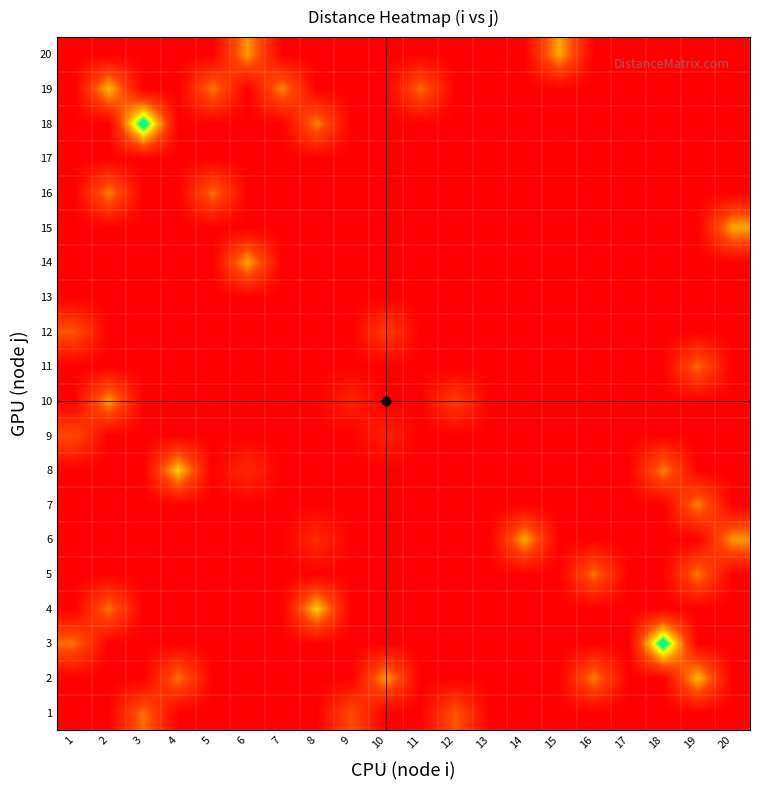

Reading left to right, extract all data points from this chart.

1: 1=0.0	2=0.0	3=273.1	4=0.0	5=0.0	6=0.0	7=0.0	8=0.0	9=220.0	10=0.0	11=0.0	12=237.7	13=0.0	14=0.0	15=0.0	16=0.0	17=0.0	18=0.0	19=0.0	20=0.0
2: 1=0.0	2=0.0	3=0.0	4=278.6	5=0.0	6=0.0	7=0.0	8=0.0	9=0.0	10=337.2	11=0.0	12=0.0	13=0.0	14=0.0	15=0.0	16=295.5	17=0.0	18=0.0	19=380.8	20=0.0
3: 1=273.1	2=0.0	3=0.0	4=0.0	5=0.0	6=0.0	7=0.0	8=0.0	9=0.0	10=0.0	11=0.0	12=0.0	13=0.0	14=0.0	15=0.0	16=0.0	17=0.0	18=627.9	19=0.0	20=0.0
4: 1=0.0	2=278.6	3=0.0	4=0.0	5=0.0	6=0.0	7=0.0	8=408.6	9=0.0	10=0.0	11=0.0	12=0.0	13=0.0	14=0.0	15=0.0	16=0.0	17=0.0	18=0.0	19=0.0	20=0.0
5: 1=0.0	2=0.0	3=0.0	4=0.0	5=0.0	6=0.0	7=0.0	8=0.0	9=0.0	10=0.0	11=0.0	12=0.0	13=0.0	14=0.0	15=0.0	16=272.1	17=0.0	18=0.0	19=289.2	20=0.0
6: 1=0.0	2=0.0	3=0.0	4=0.0	5=0.0	6=0.0	7=0.0	8=128.9	9=0.0	10=0.0	11=0.0	12=0.0	13=0.0	14=355.2	15=0.0	16=0.0	17=0.0	18=0.0	19=0.0	20=331.1
7: 1=0.0	2=0.0	3=0.0	4=0.0	5=0.0	6=0.0	7=0.0	8=0.0	9=0.0	10=0.0	11=0.0	12=0.0	13=0.0	14=0.0	15=0.0	16=0.0	17=0.0	18=0.0	19=302.0	20=0.0
8: 1=0.0	2=0.0	3=0.0	4=408.6	5=0.0	6=128.9	7=0.0	8=0.0	9=0.0	10=0.0	11=0.0	12=0.0	13=0.0	14=0.0	15=0.0	16=0.0	17=0.0	18=297.0	19=0.0	20=0.0
9: 1=220.0	2=0.0	3=0.0	4=0.0	5=0.0	6=0.0	7=0.0	8=0.0	9=0.0	10=99.0	11=0.0	12=0.0	13=0.0	14=0.0	15=0.0	16=0.0	17=0.0	18=0.0	19=0.0	20=0.0
10: 1=0.0	2=337.2	3=0.0	4=0.0	5=0.0	6=0.0	7=0.0	8=0.0	9=99.0	10=0.0	11=0.0	12=184.6	13=0.0	14=0.0	15=0.0	16=0.0	17=0.0	18=0.0	19=0.0	20=0.0
11: 1=0.0	2=0.0	3=0.0	4=0.0	5=0.0	6=0.0	7=0.0	8=0.0	9=0.0	10=0.0	11=0.0	12=0.0	13=0.0	14=0.0	15=0.0	16=0.0	17=0.0	18=0.0	19=266.7	20=0.0
12: 1=237.7	2=0.0	3=0.0	4=0.0	5=0.0	6=0.0	7=0.0	8=0.0	9=0.0	10=184.6	11=0.0	12=0.0	13=0.0	14=0.0	15=0.0	16=0.0	17=0.0	18=0.0	19=0.0	20=0.0
13: 1=0.0	2=0.0	3=0.0	4=0.0	5=0.0	6=0.0	7=0.0	8=0.0	9=0.0	10=0.0	11=0.0	12=0.0	13=0.0	14=0.0	15=0.0	16=0.0	17=0.0	18=0.0	19=0.0	20=0.0
14: 1=0.0	2=0.0	3=0.0	4=0.0	5=0.0	6=355.2	7=0.0	8=0.0	9=0.0	10=0.0	11=0.0	12=0.0	13=0.0	14=0.0	15=0.0	16=0.0	17=0.0	18=0.0	19=0.0	20=0.0
15: 1=0.0	2=0.0	3=0.0	4=0.0	5=0.0	6=0.0	7=0.0	8=0.0	9=0.0	10=0.0	11=0.0	12=0.0	13=0.0	14=0.0	15=0.0	16=0.0	17=0.0	18=0.0	19=0.0	20=357.8
16: 1=0.0	2=295.5	3=0.0	4=0.0	5=272.1	6=0.0	7=0.0	8=0.0	9=0.0	10=0.0	11=0.0	12=0.0	13=0.0	14=0.0	15=0.0	16=0.0	17=0.0	18=0.0	19=0.0	20=0.0
17: 1=0.0	2=0.0	3=0.0	4=0.0	5=0.0	6=0.0	7=0.0	8=0.0	9=0.0	10=0.0	11=0.0	12=0.0	13=0.0	14=0.0	15=0.0	16=0.0	17=0.0	18=0.0	19=0.0	20=0.0
18: 1=0.0	2=0.0	3=627.9	4=0.0	5=0.0	6=0.0	7=0.0	8=297.0	9=0.0	10=0.0	11=0.0	12=0.0	13=0.0	14=0.0	15=0.0	16=0.0	17=0.0	18=0.0	19=0.0	20=0.0
19: 1=0.0	2=380.8	3=0.0	4=0.0	5=289.2	6=0.0	7=302.0	8=0.0	9=0.0	10=0.0	11=266.7	12=0.0	13=0.0	14=0.0	15=0.0	16=0.0	17=0.0	18=0.0	19=0.0	20=0.0
20: 1=0.0	2=0.0	3=0.0	4=0.0	5=0.0	6=331.1	7=0.0	8=0.0	9=0.0	10=0.0	11=0.0	12=0.0	13=0.0	14=0.0	15=357.8	16=0.0	17=0.0	18=0.0	19=0.0	20=0.0